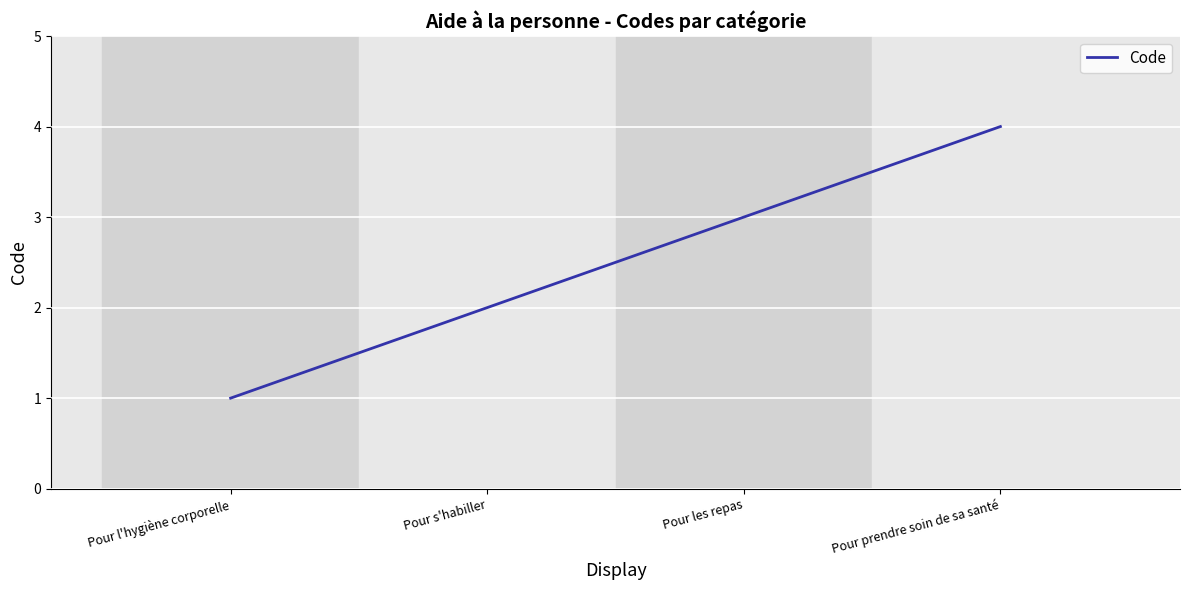

Where is the data nearest to the value 2?

Pour s'habiller